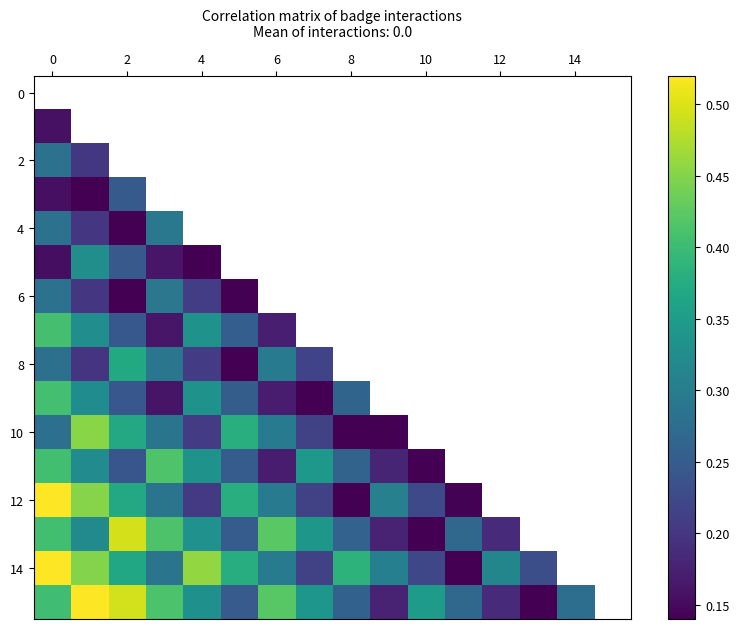

What is the maximum value shown in the chart?

0.5